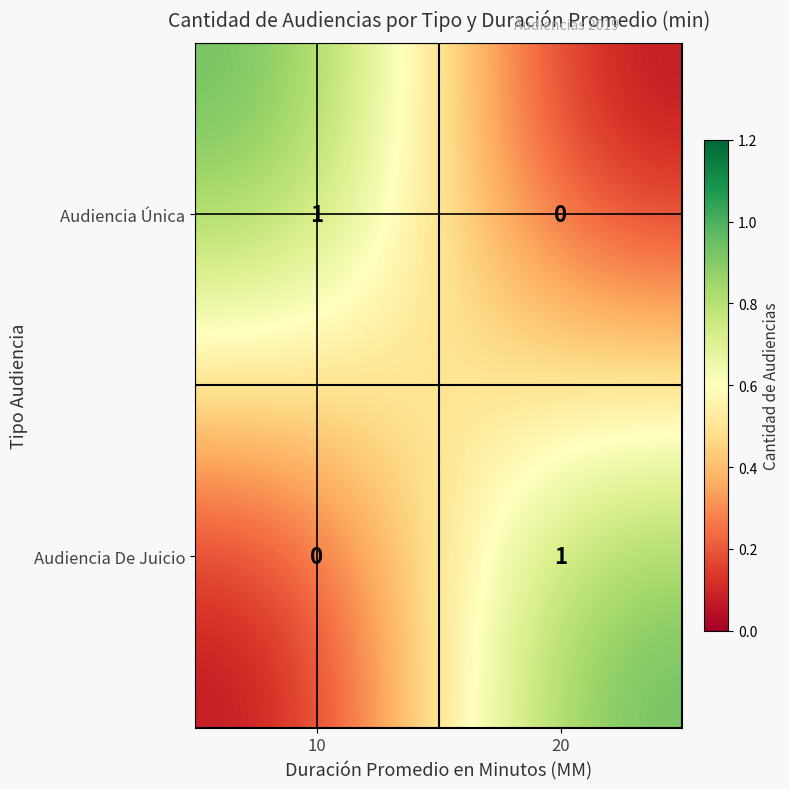

True or false: Audiencia De Juicio has a value of 1 at 20.

True